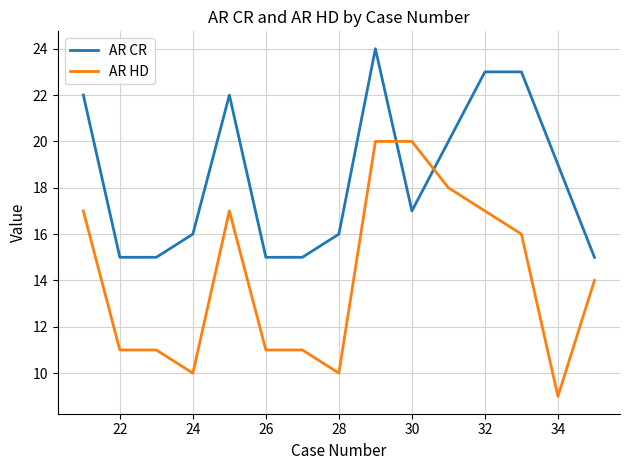

Which series has the widest spread of values?

AR HD